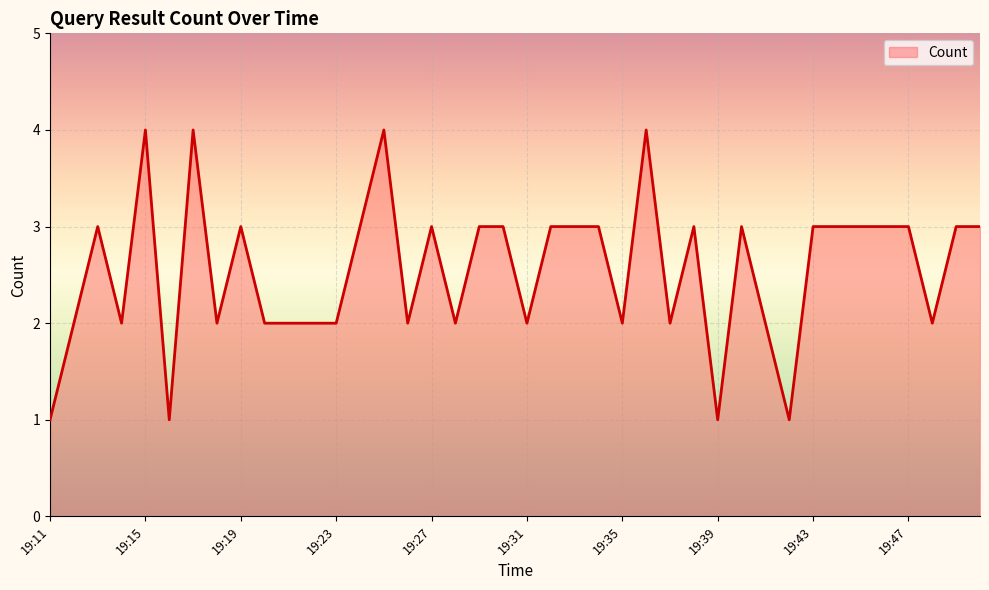

What is the maximum value shown in the chart?

4